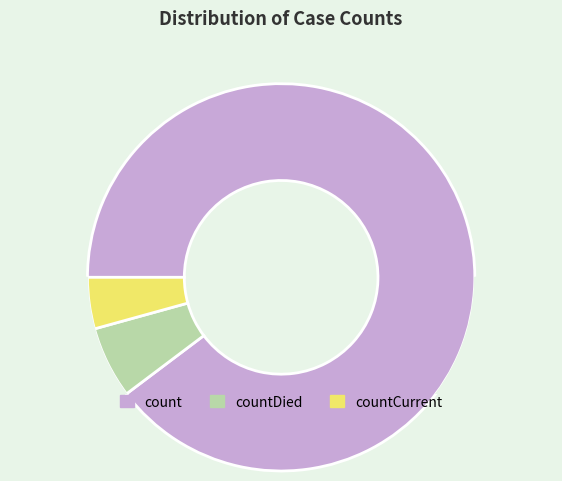

What percentage is the countCurrent slice, to the nearest percent?

4%